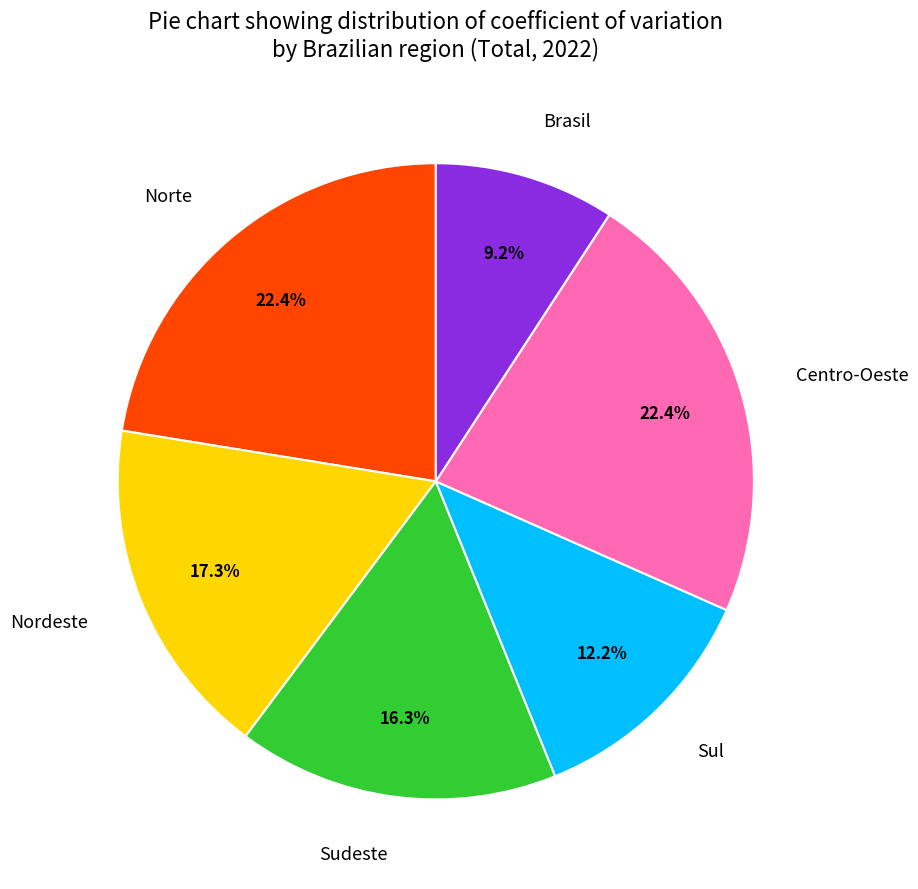

What is the total percentage of Sul and Brasil?

21.4%